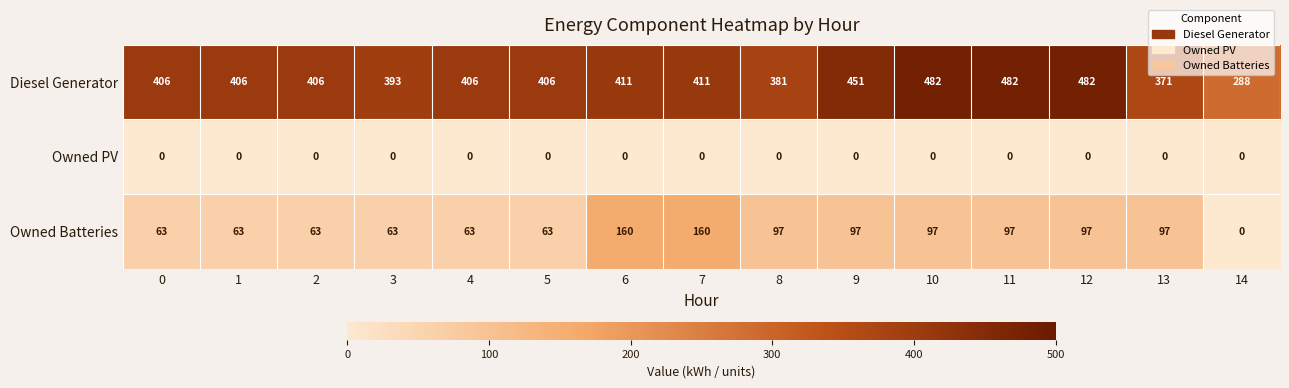

Count the number of categories in the chart.

15